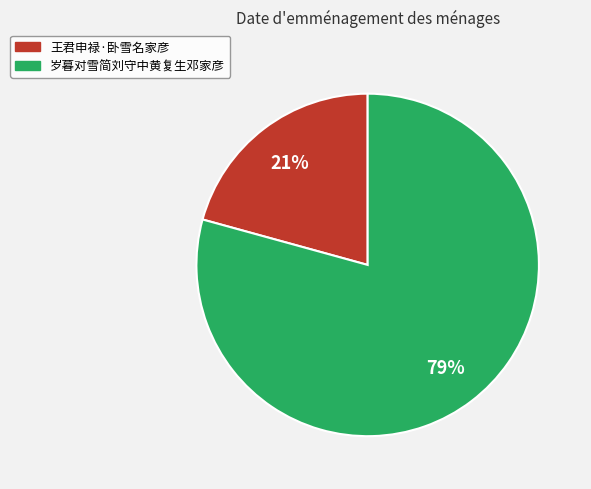

Is it true that 岁暮对雪简刘守中黄复生邓家彦 is 79% of the pie?

True